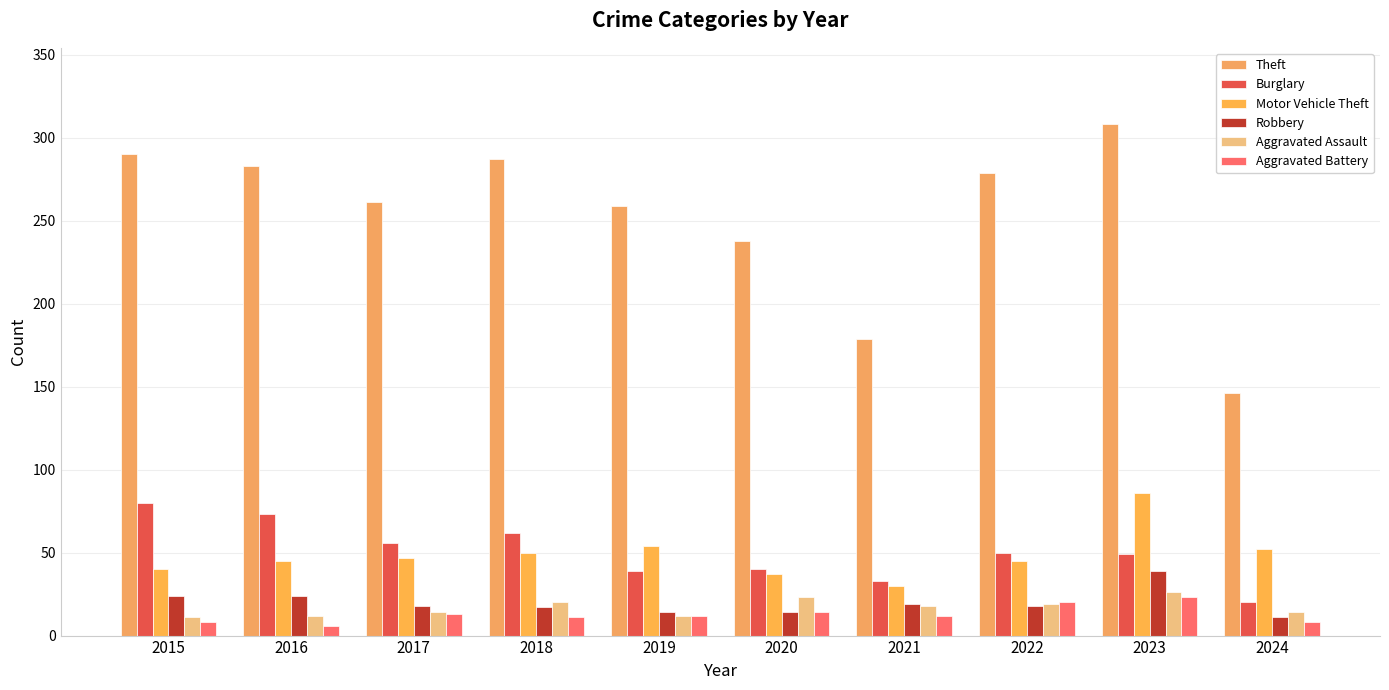

Which series has the largest total across all categories?

Theft